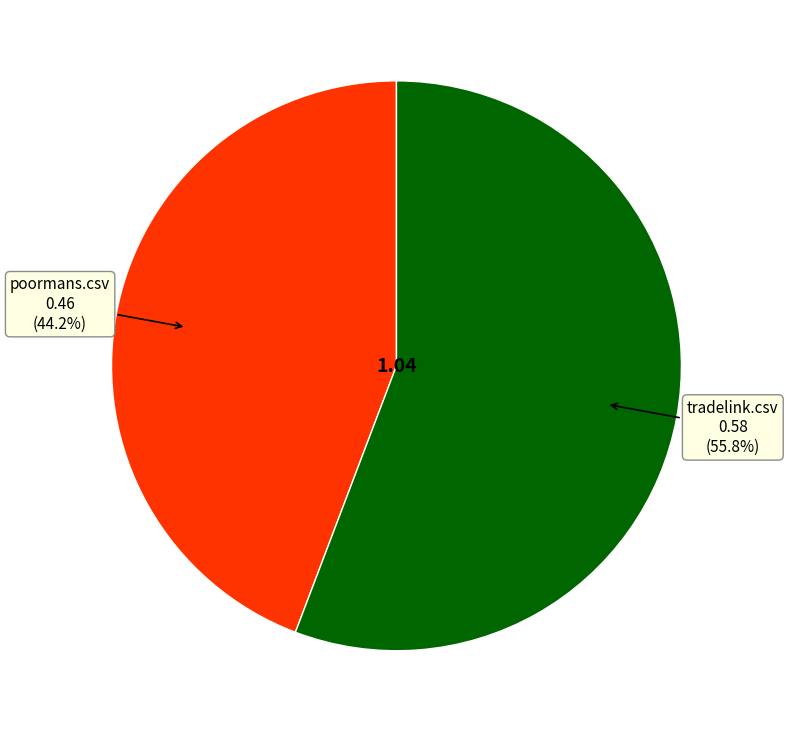

The tradelink.csv slice represents 63% of the pie. True or false?

False